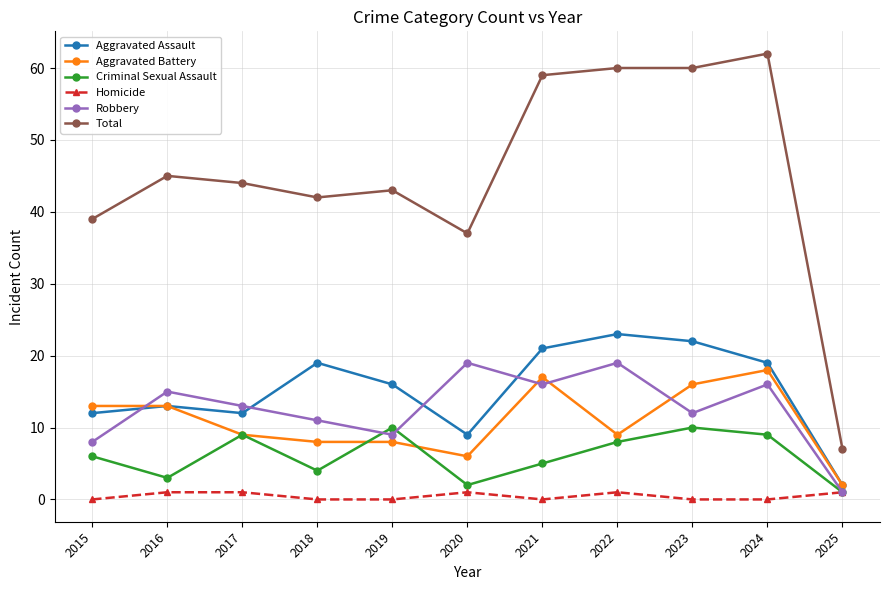

In Aggravated Assault, how many points are lower than both neighbors (excluding endpoints)?

2